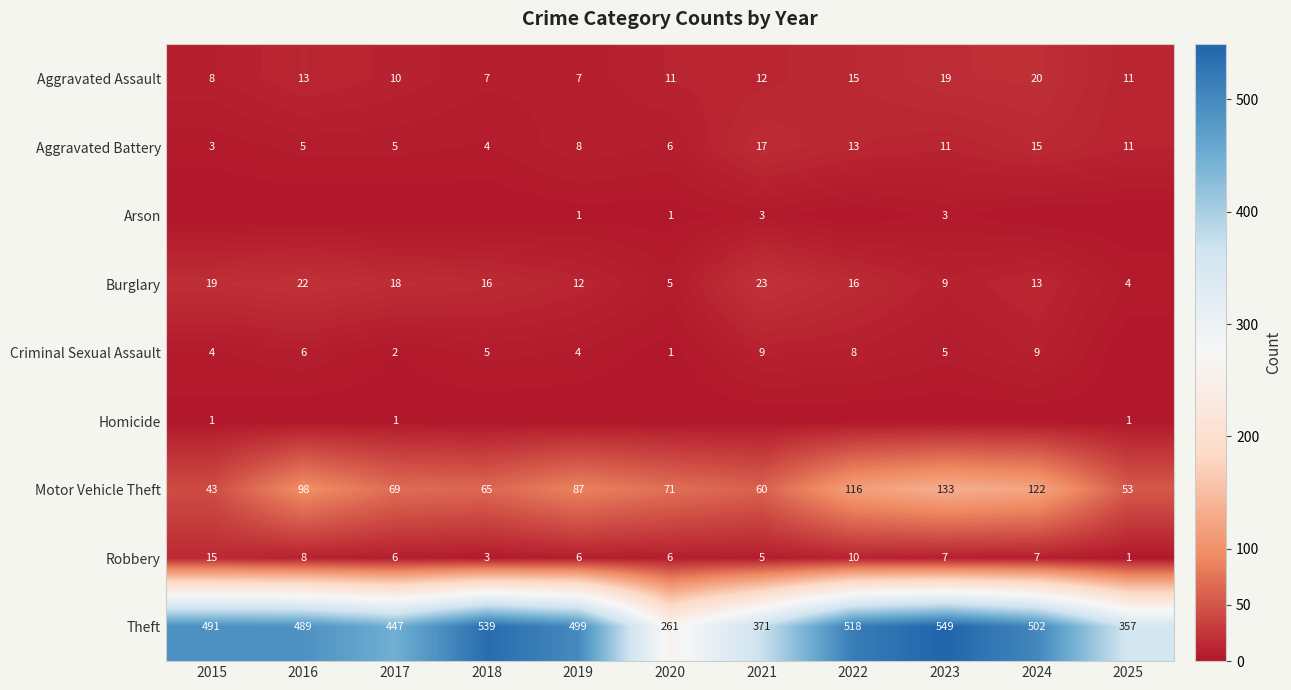

The value of Criminal Sexual Assault at 2015 is 4. True or false?

True